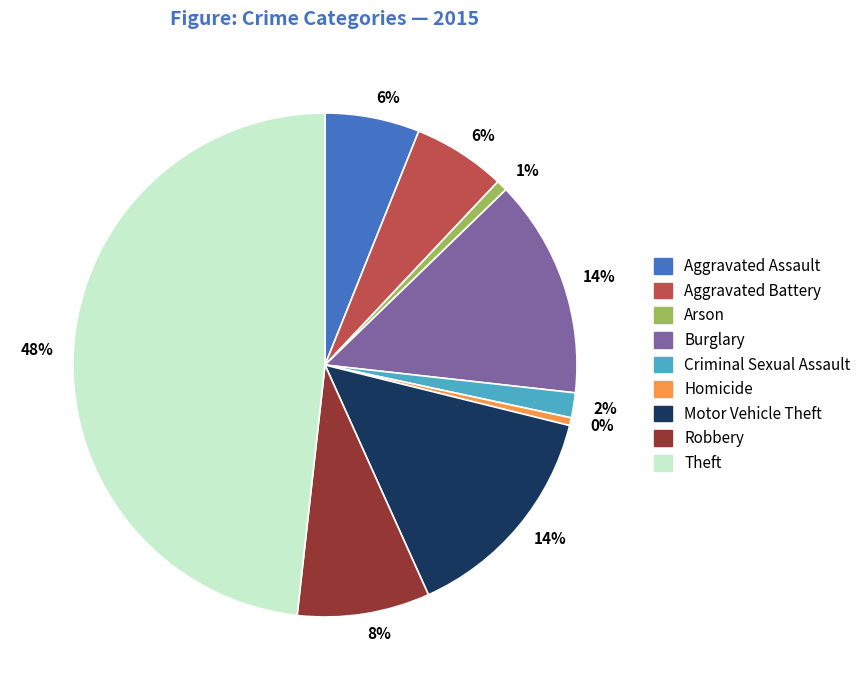

How many segments does this pie chart have?

9